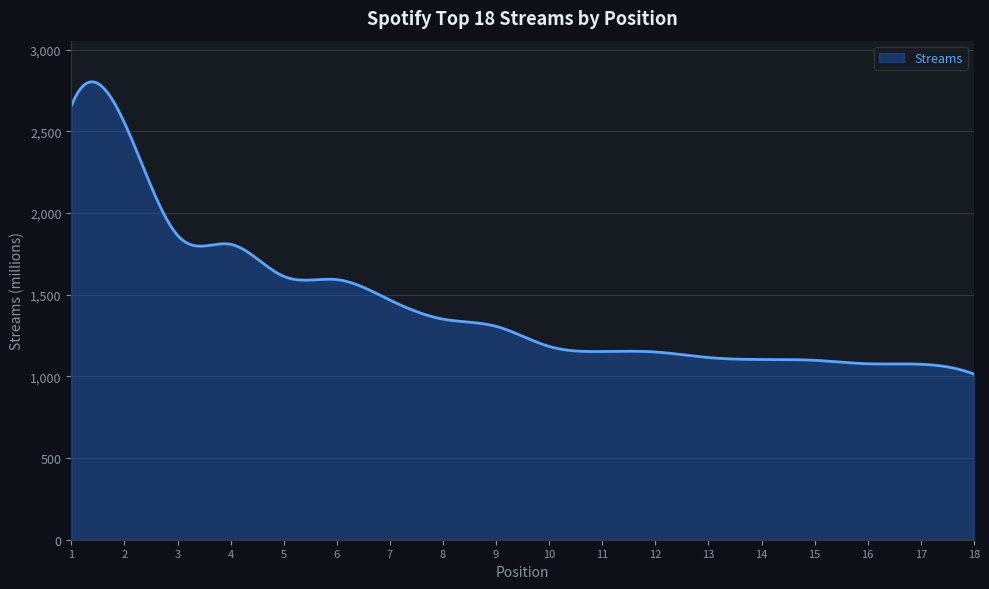

What is the smallest value displayed?

1014.0